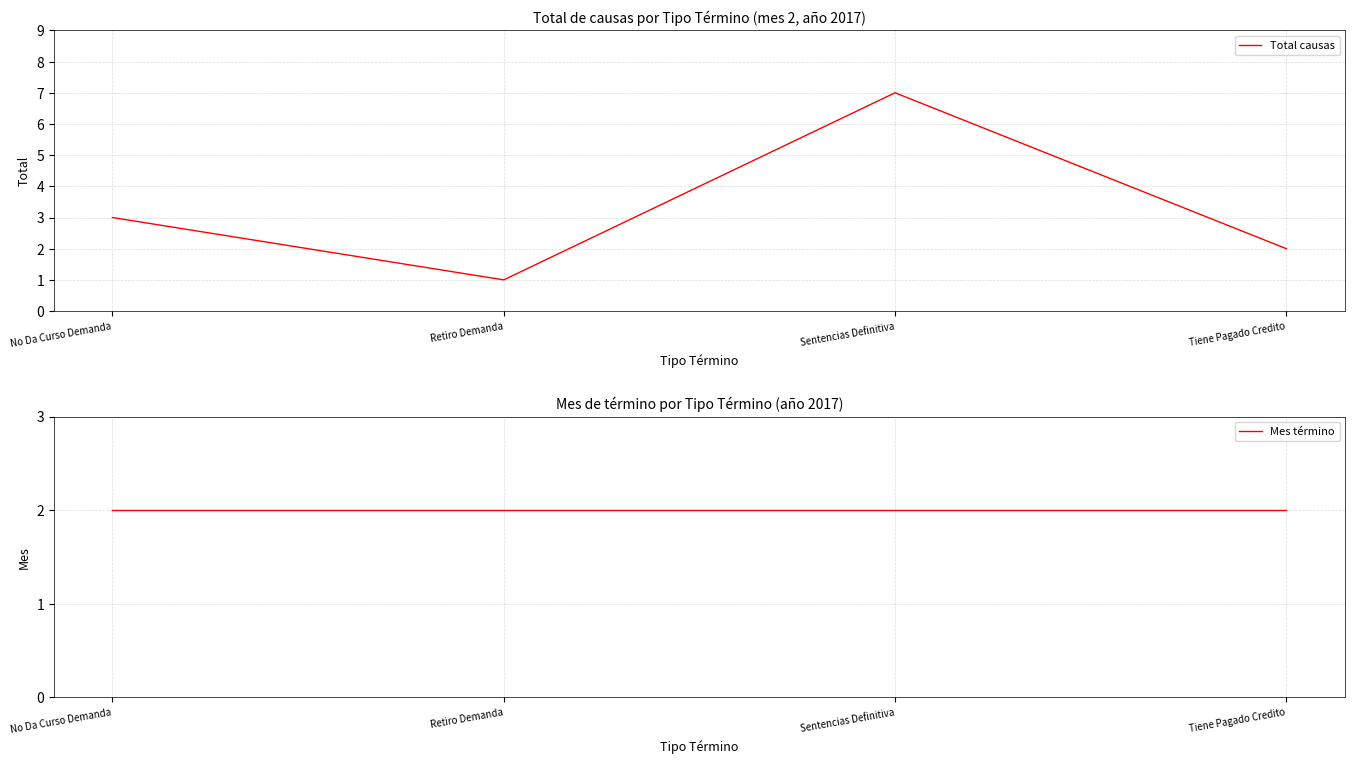

At which label does Mes término reach its minimum?

No Da Curso Demanda